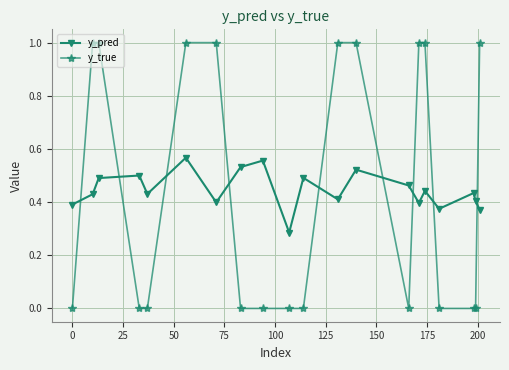

What are all the series names shown in the legend?

y_pred, y_true